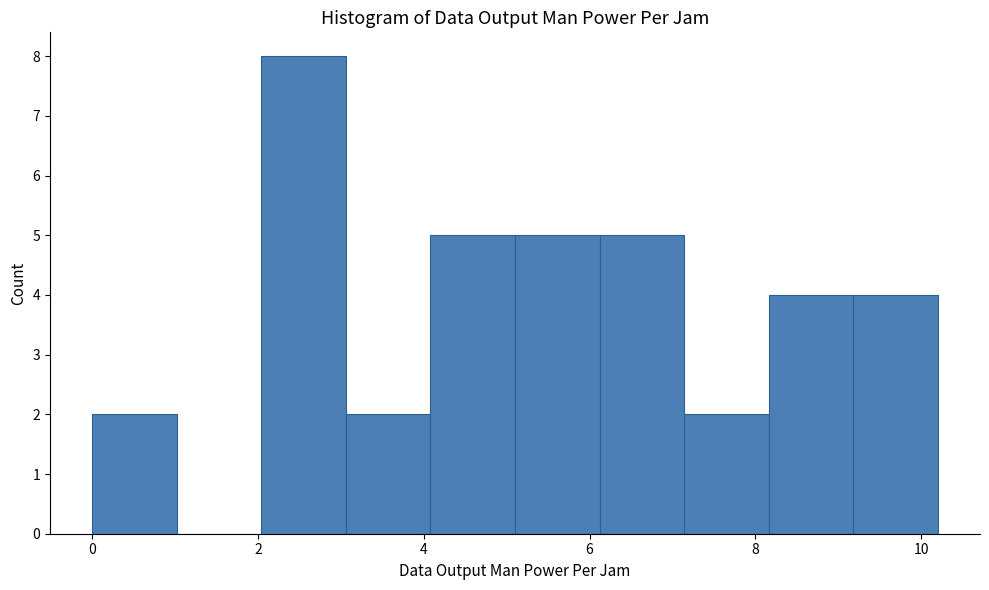

Over which range of the x-axis is the bar tallest?

2.04 to 3.06